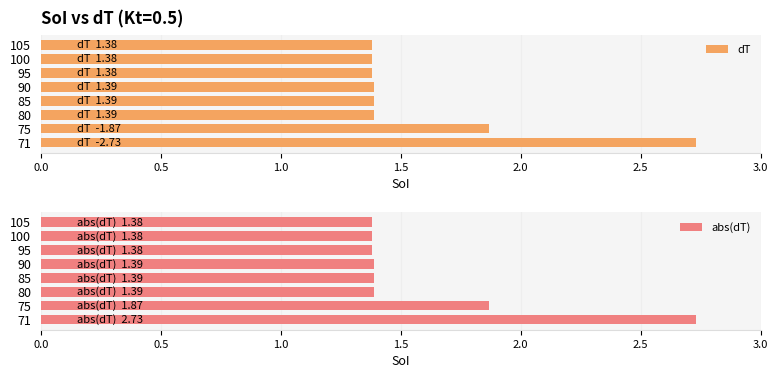

How many bars are there in total?

16